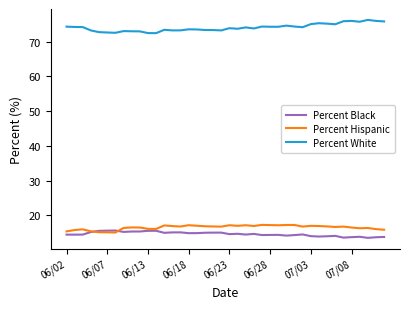

What is the highest value of the Percent White series?

76.2